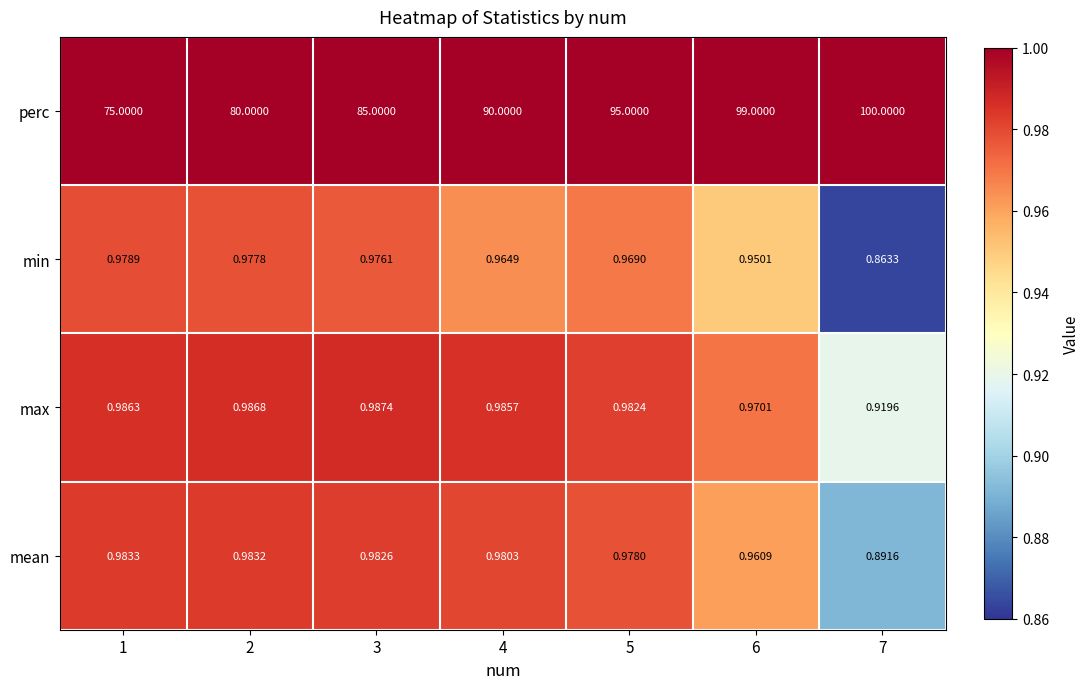

Is the value of min at 1 greater than the value of perc at 5?

No